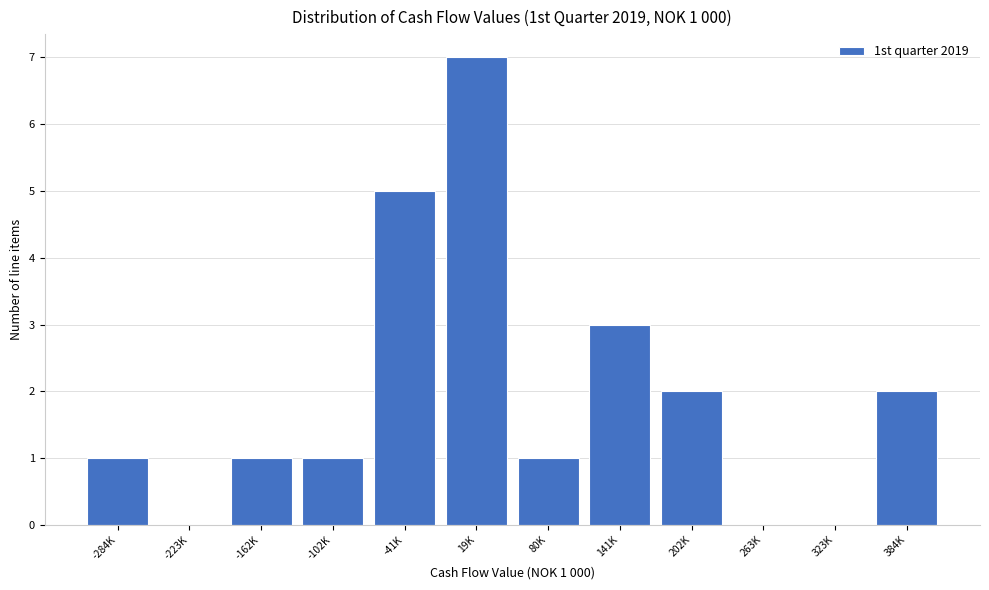

Reading left to right, extract all data points from this chart.

-284K=1	-223K=0	-162K=1	-102K=1	-41K=5	19K=7	80K=1	141K=3	202K=2	263K=0	323K=0	384K=2